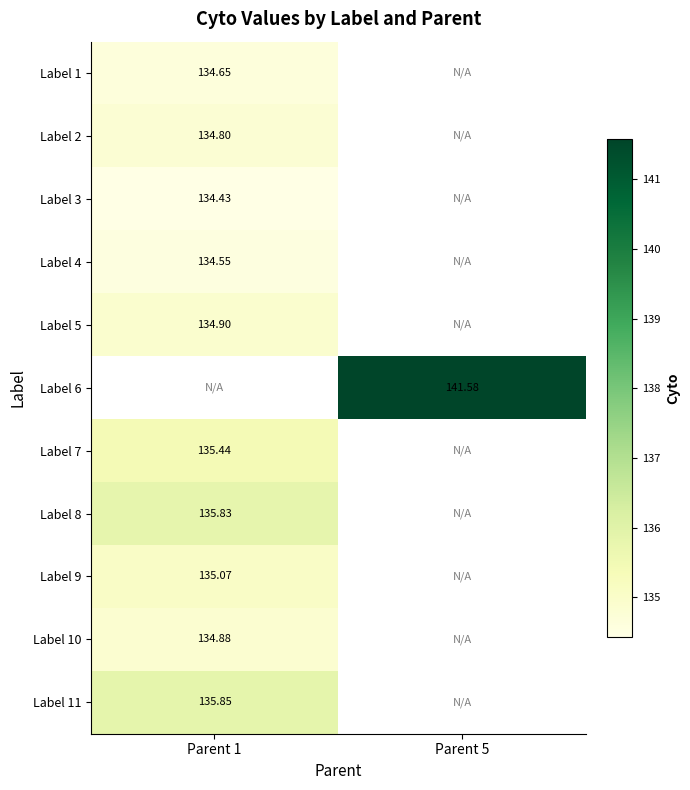

Is the value of Label 7 at Parent 1 greater than the value of Label 10 at Parent 1?

Yes